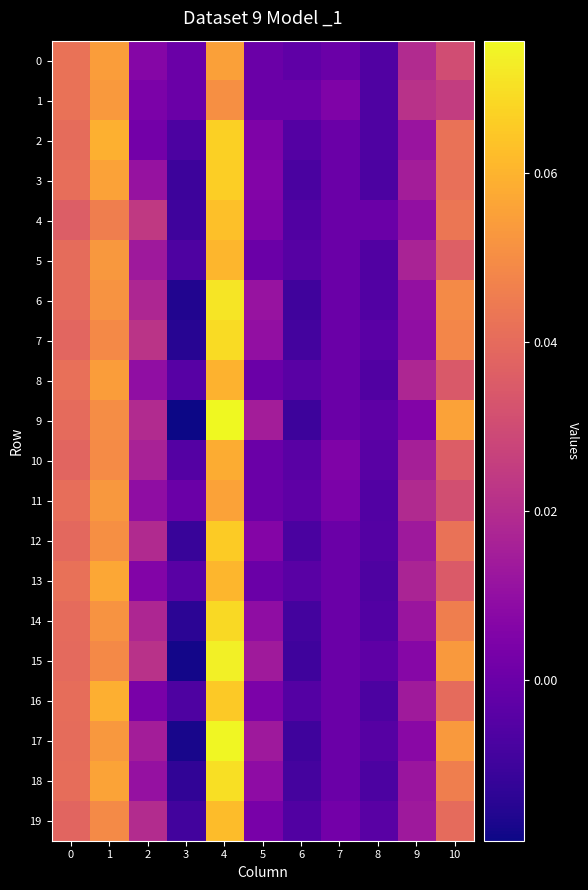

At which category is the sum across all series the highest?

4